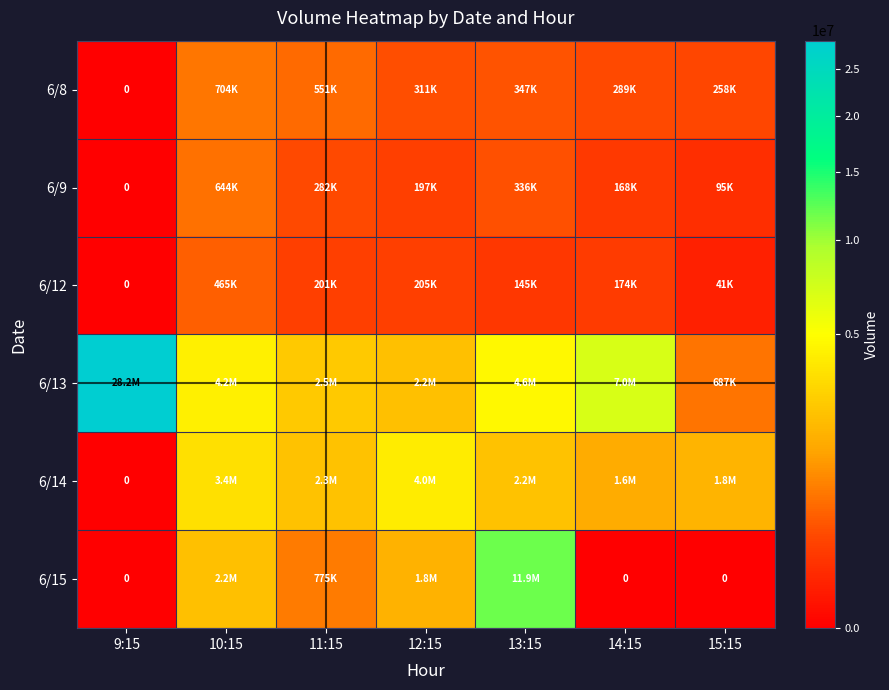

The 6/8 series shows 257903 at 15:15. True or false?

True